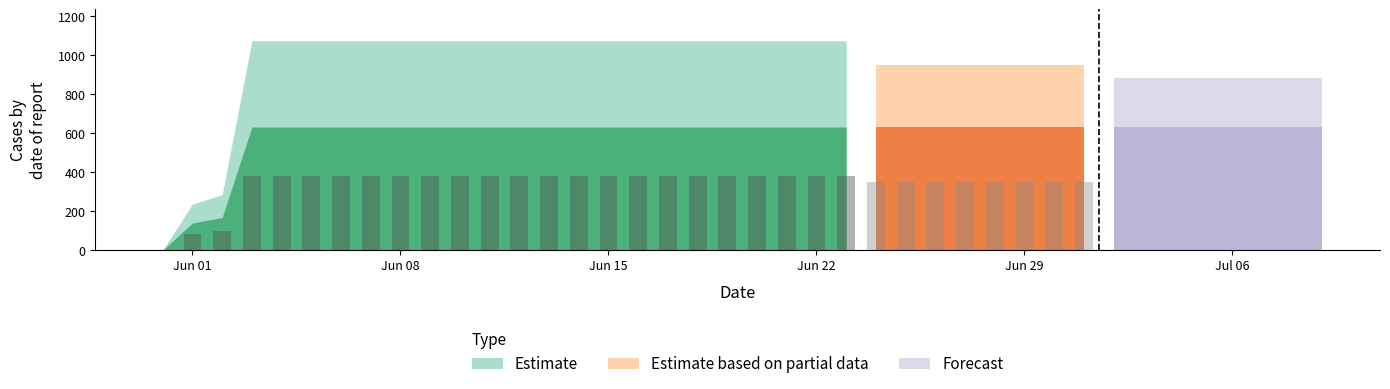

What is the average value of the Estimate series?

591